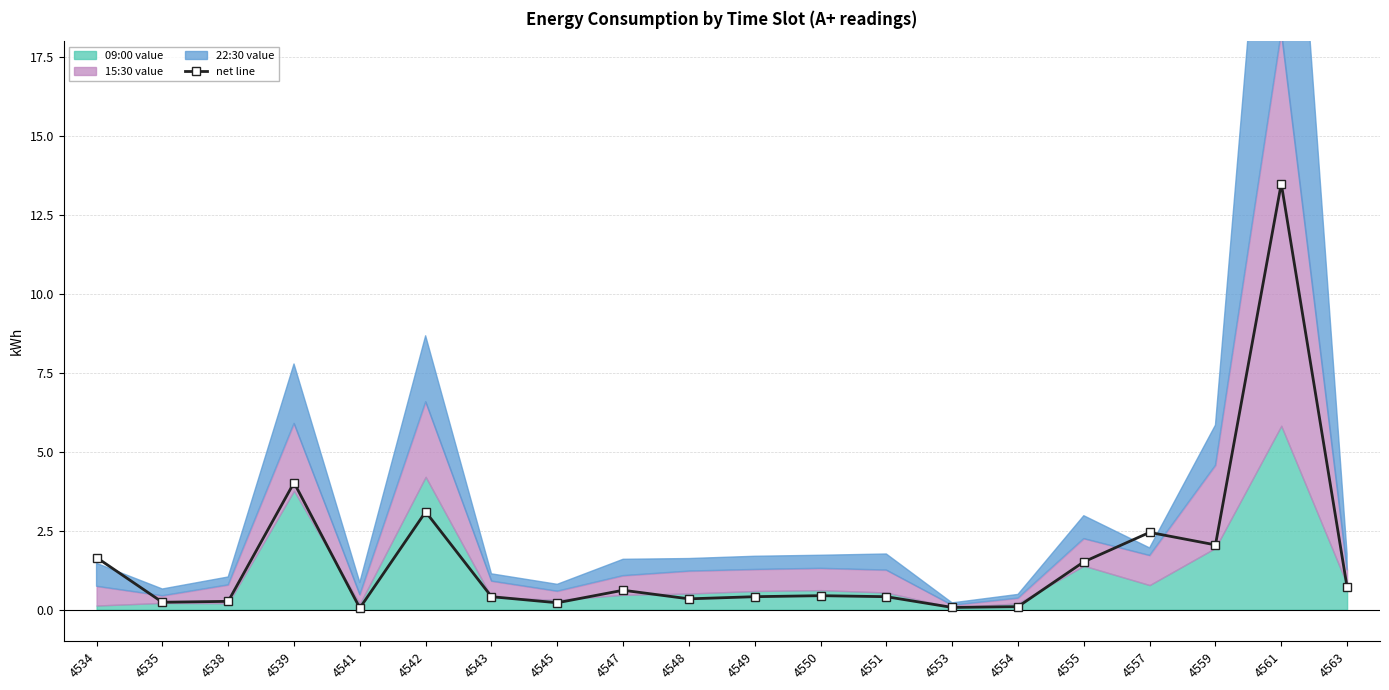

Is it true that the value at 4549 is 0.4?

True